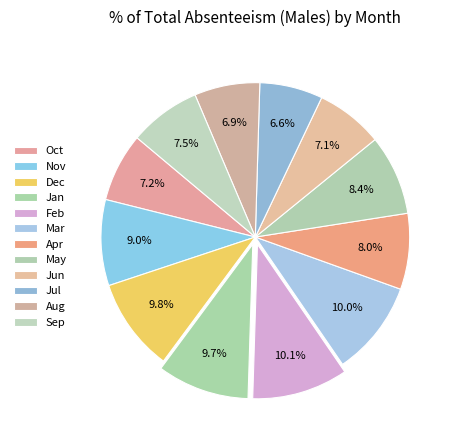

How many slices are in this pie chart?

12